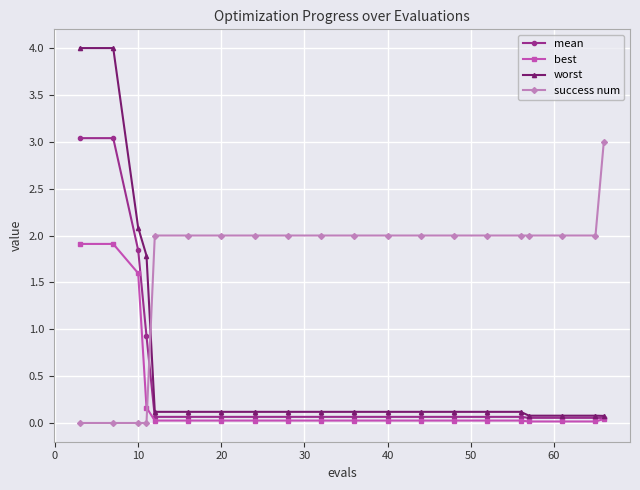

Which series has the largest total across all categories?

success num